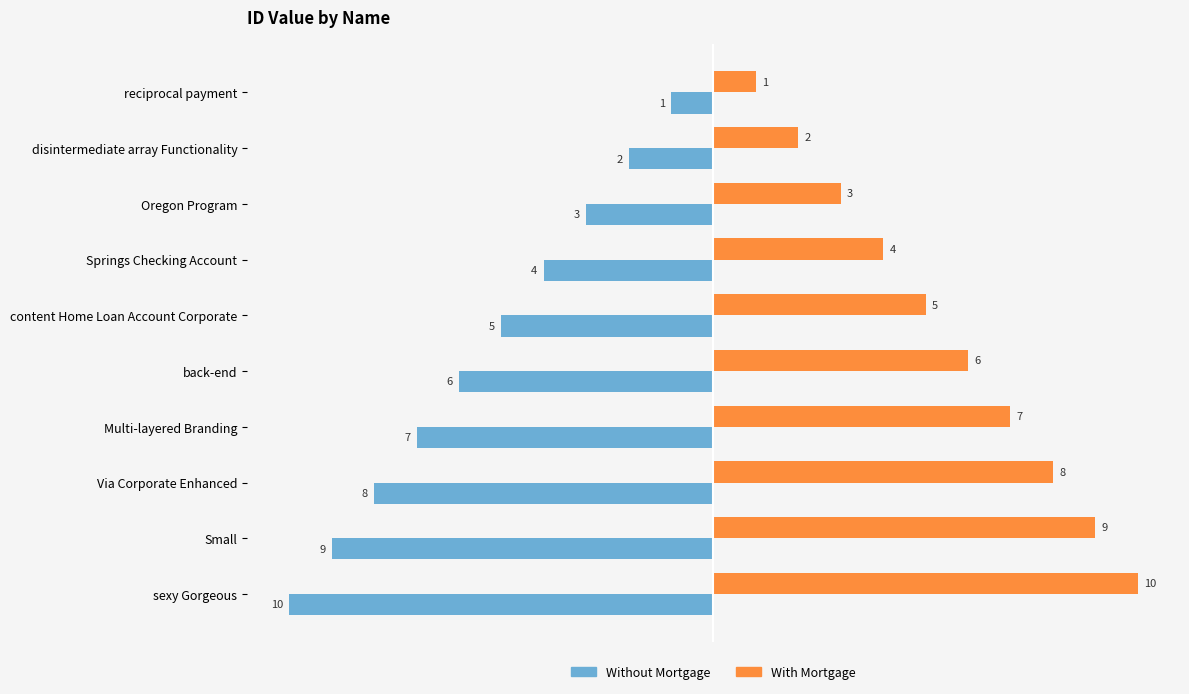

What is the spread (max minus min) of values at sexy Gorgeous?

20